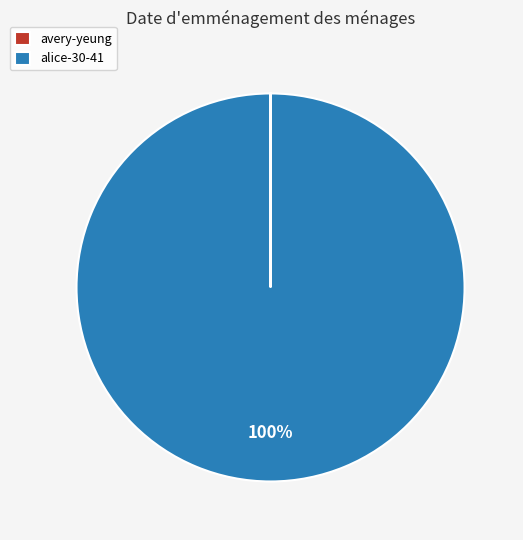

Which category has the biggest portion of the pie?

alice-30-41